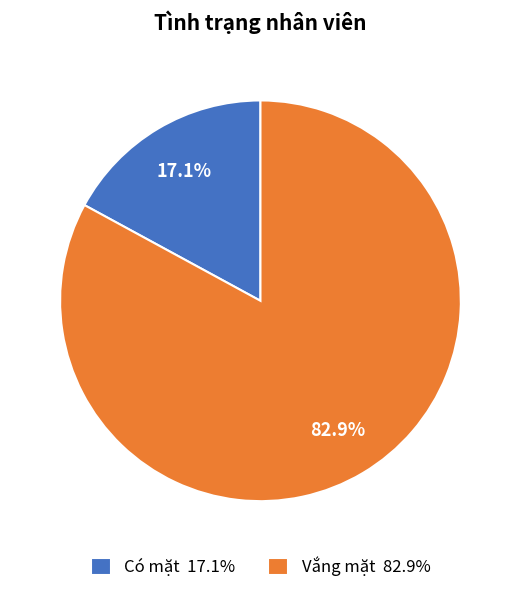

Rank the categories by value from highest to lowest.

Vắng mặt, Có mặt